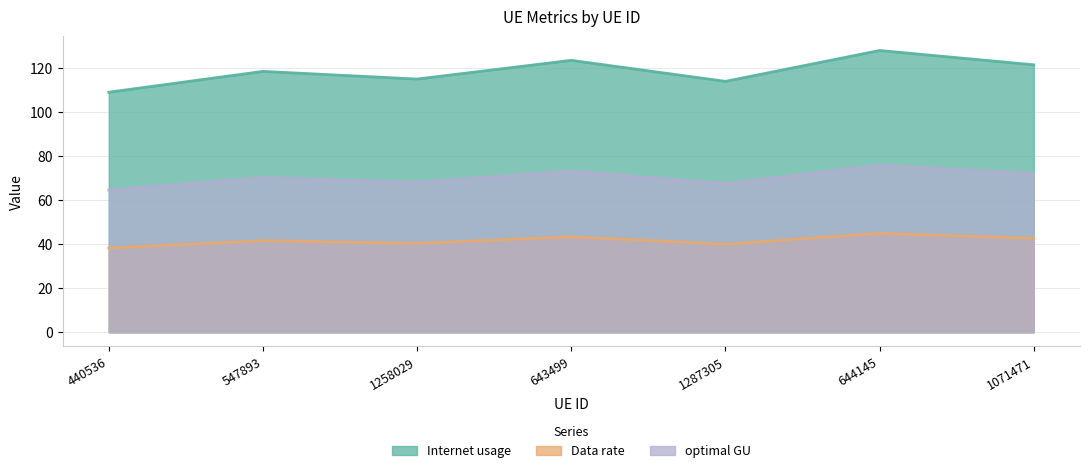

What is the sum of the Internet usage values at 1258029 and 547893?

233.6